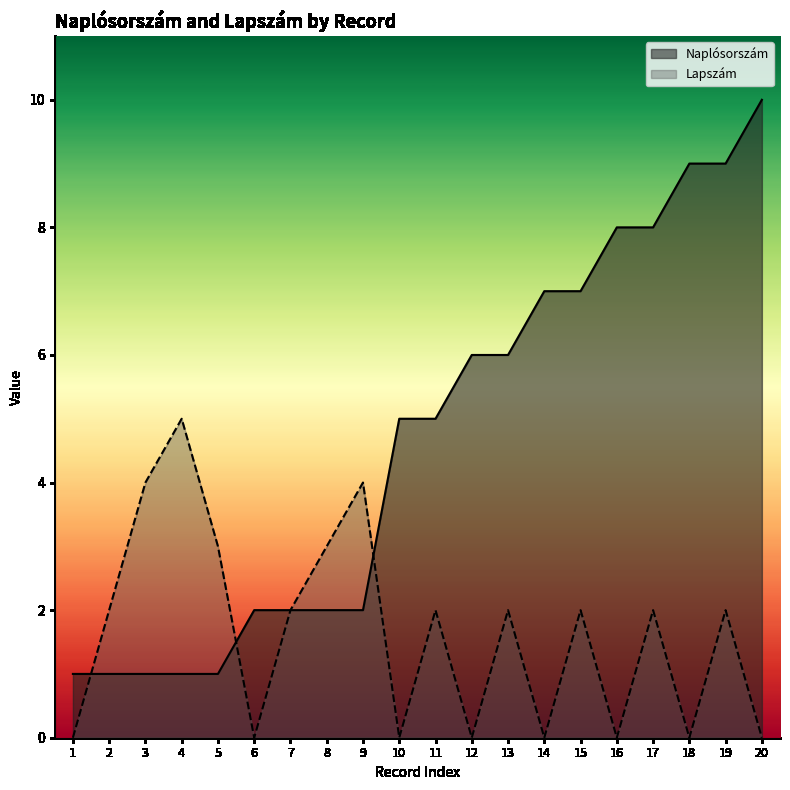

Between 4 and 5, which is larger?

4